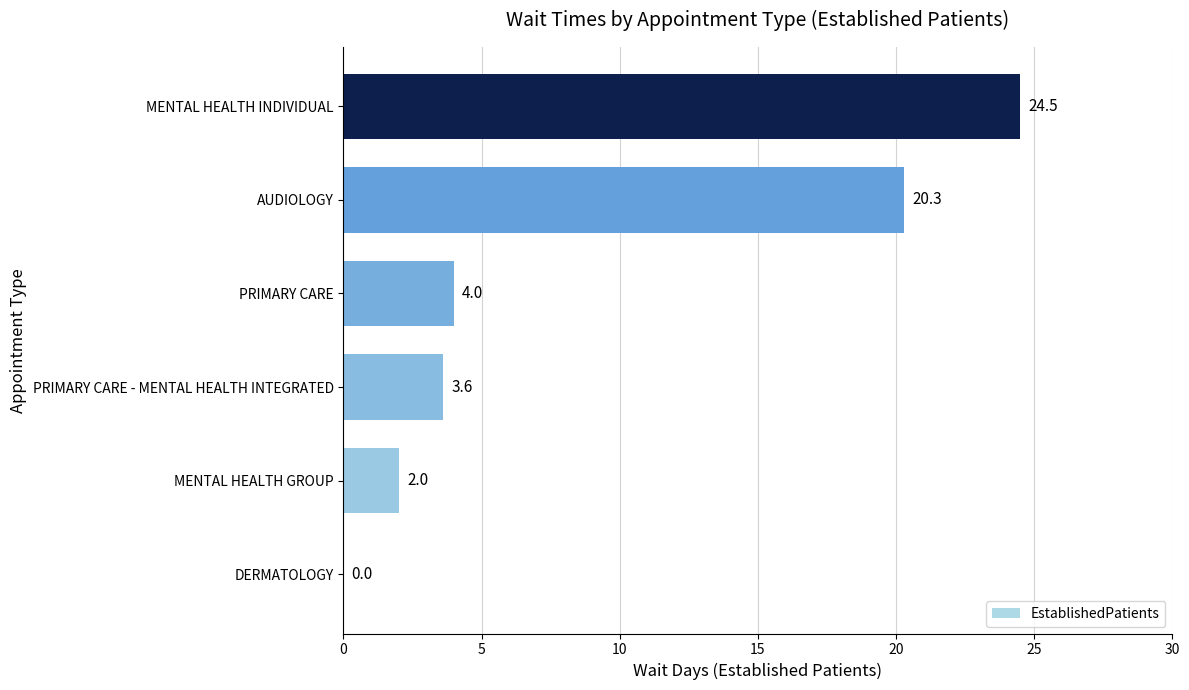

What is the sum of the values at MENTAL HEALTH GROUP and MENTAL HEALTH INDIVIDUAL?

26.5